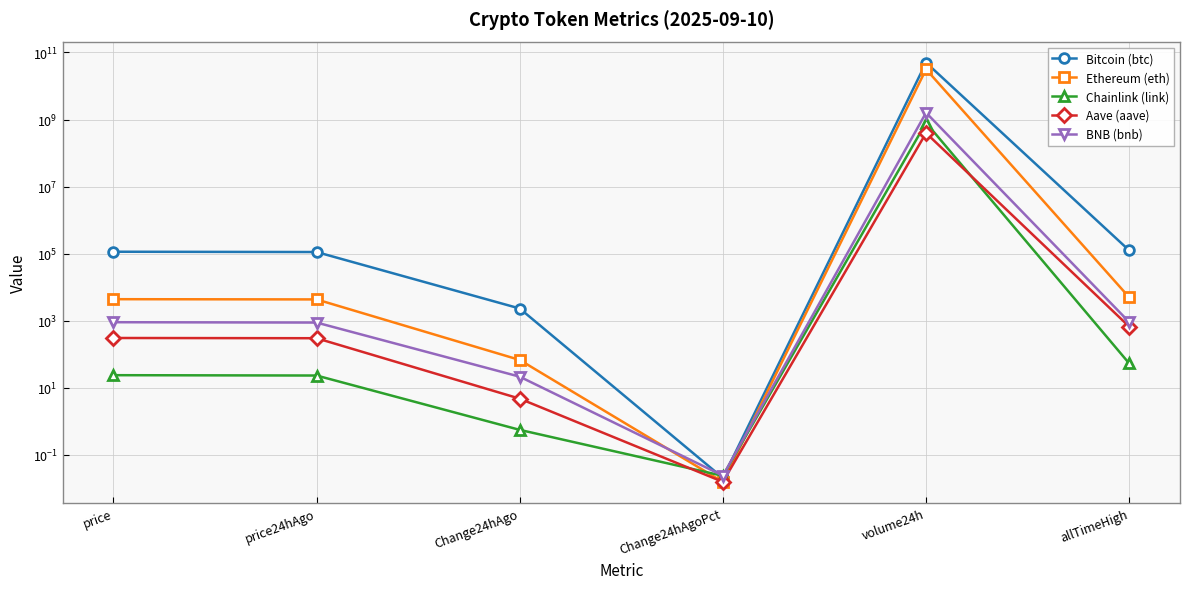

Which category has the highest value across all series?

volume24h